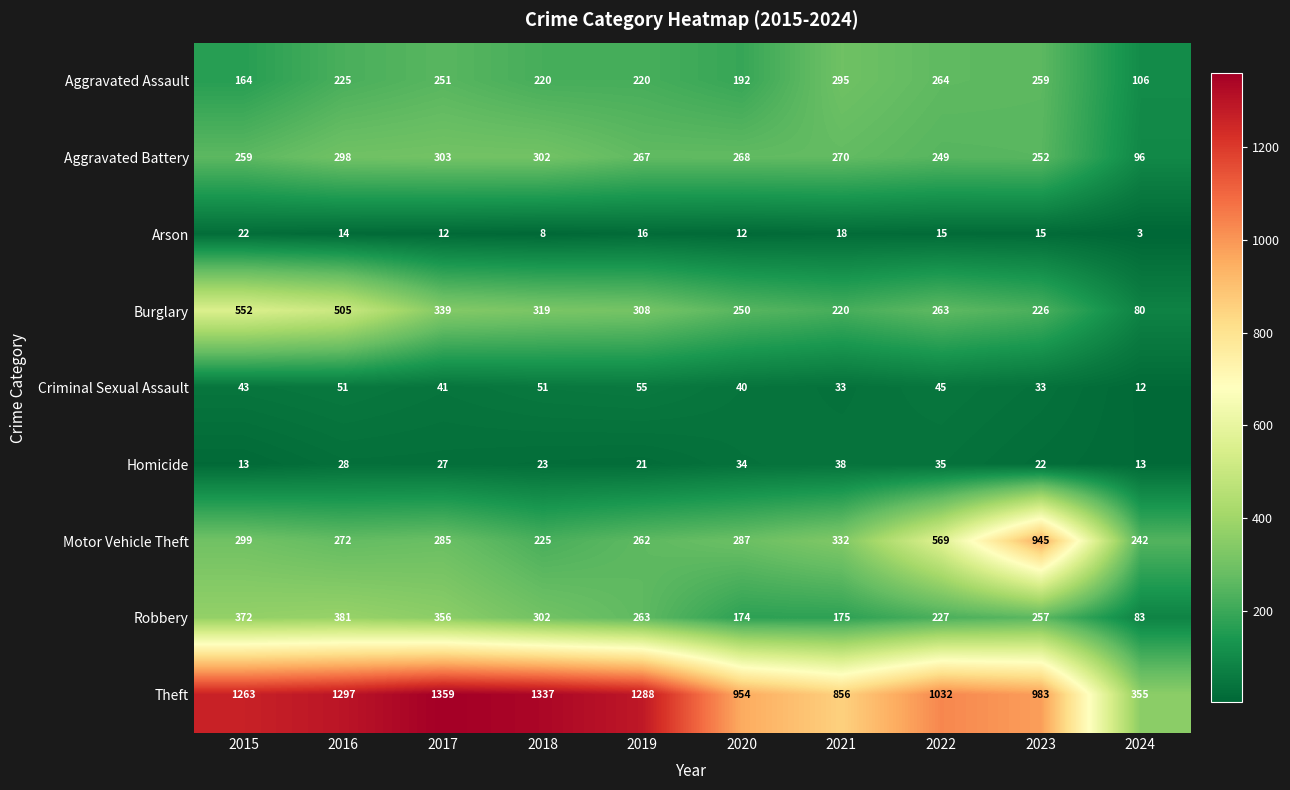

How many values in the Aggravated Battery series are below 268?

5